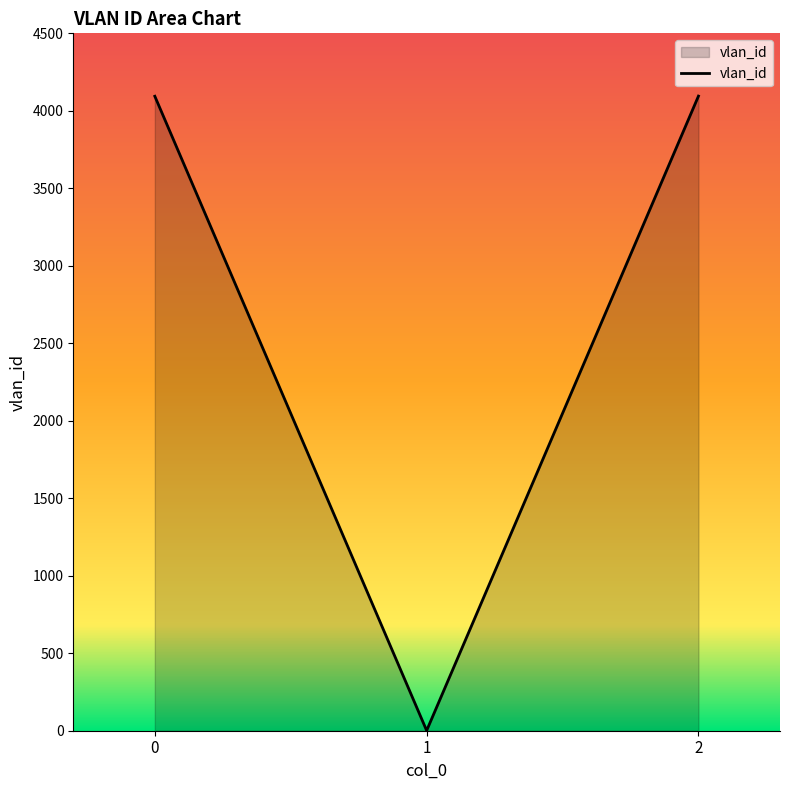

At which category does the chart reach its minimum across all series?

1